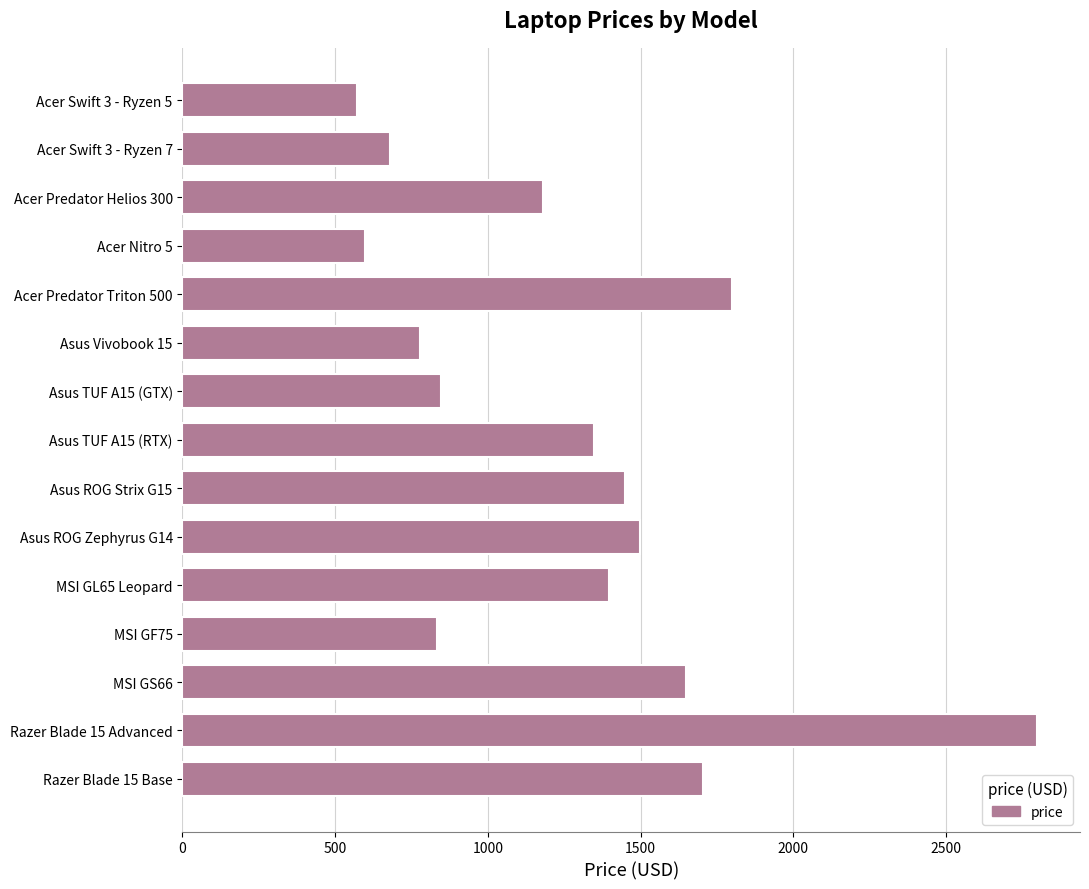

Which has a higher value, Acer Predator Helios 300 or Asus TUF A15 (RTX)?

Asus TUF A15 (RTX)